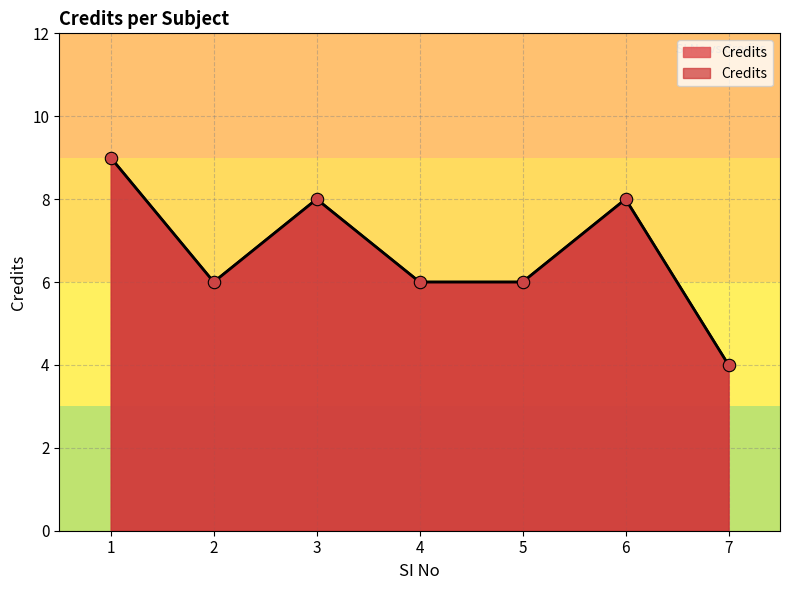

Which has a higher value, 1 or 5?

1